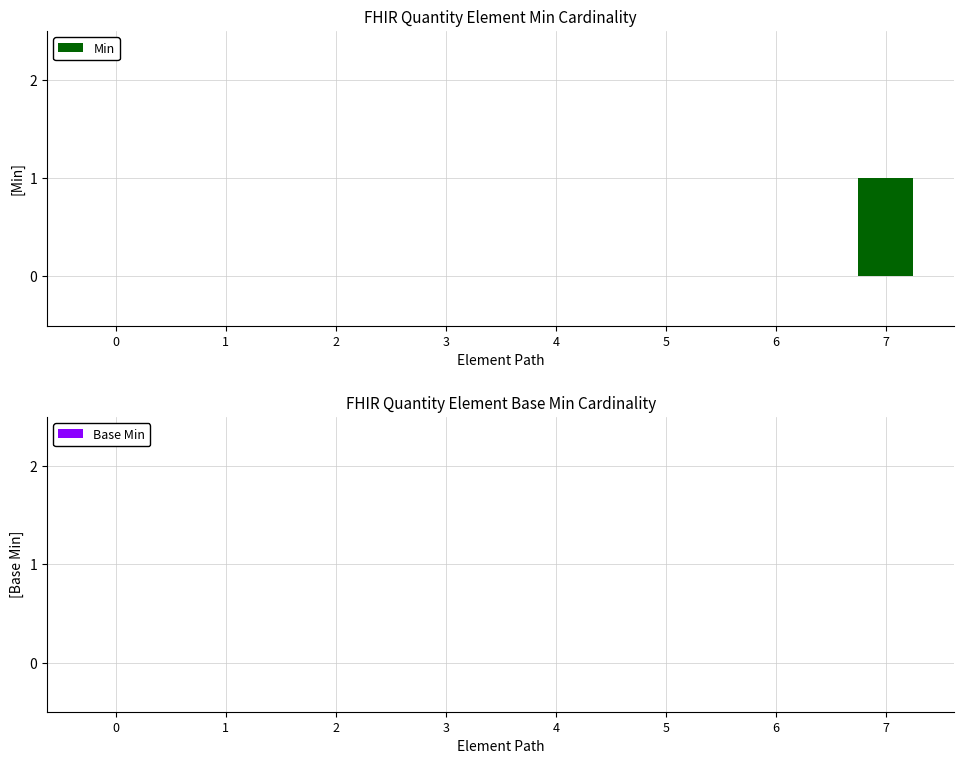

Between 7 and 0, which is larger?

7